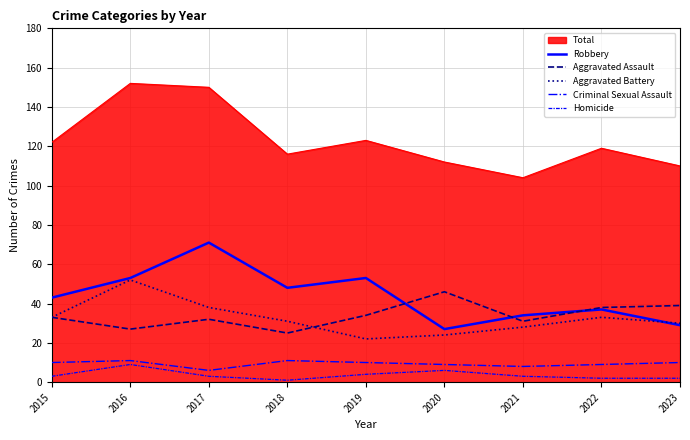

What is the maximum value shown in the chart?

152